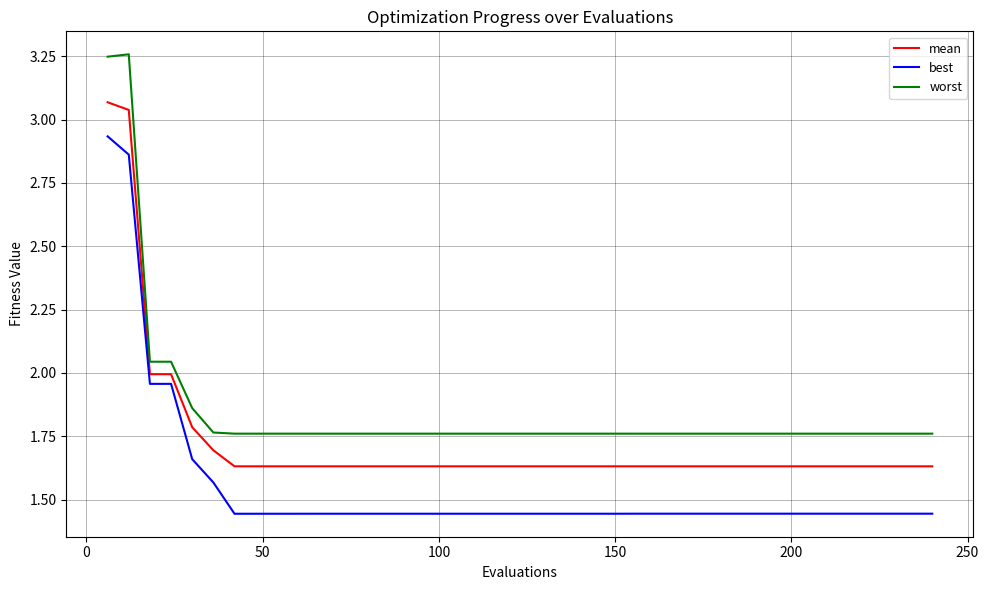

Does the chart have visible grid lines?

Yes